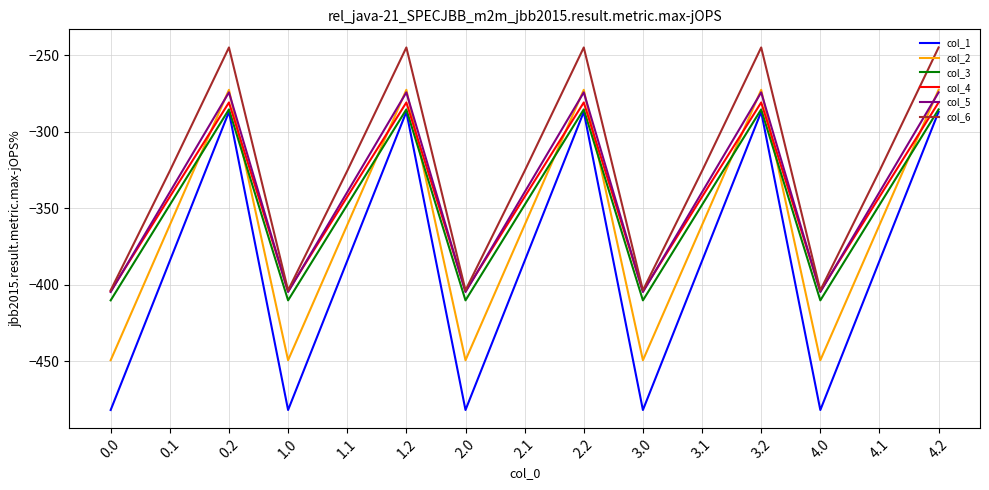

Which series has the largest total across all categories?

col_6